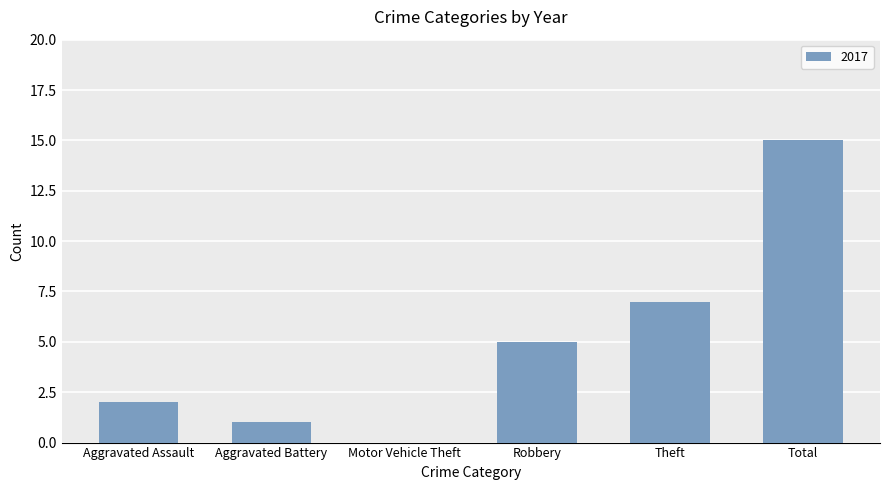

Which label corresponds to the largest value in the chart?

Total